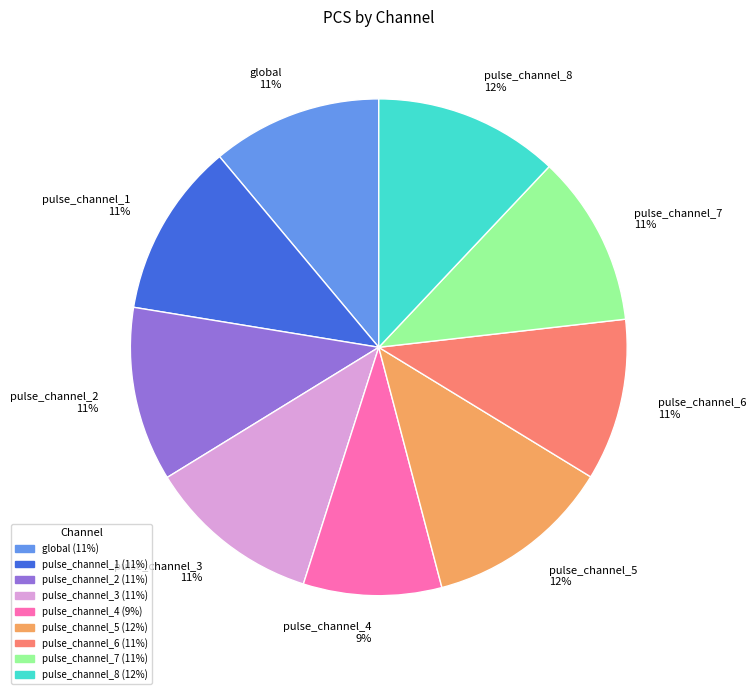

To the nearest percent, what portion does pulse_channel_8 represent?

12%